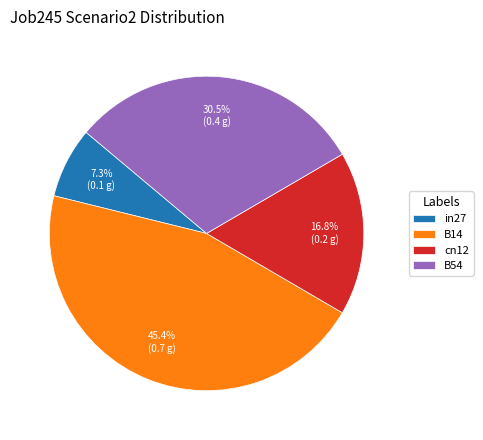

What percentage do B14 and B54 together represent?

75.9%